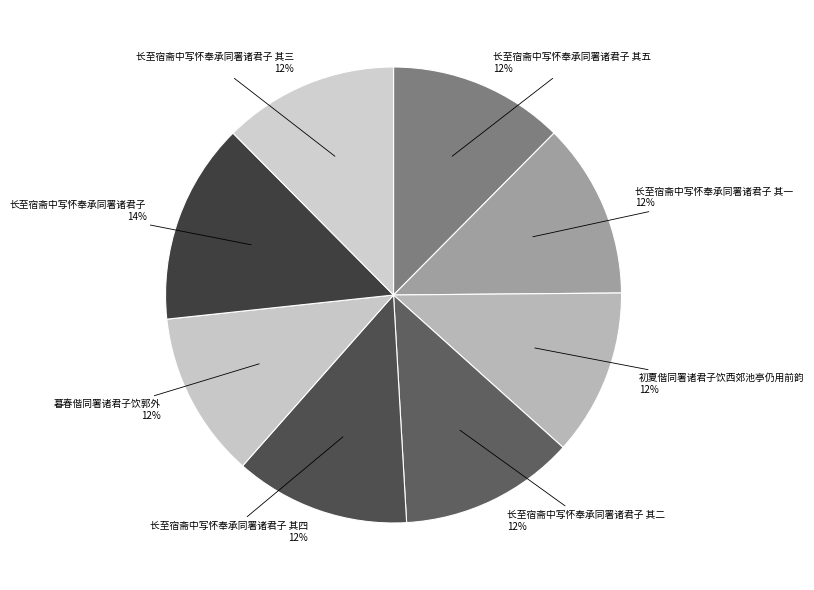

To the nearest percent, what is the difference between the largest and smallest slice percentages?

2%